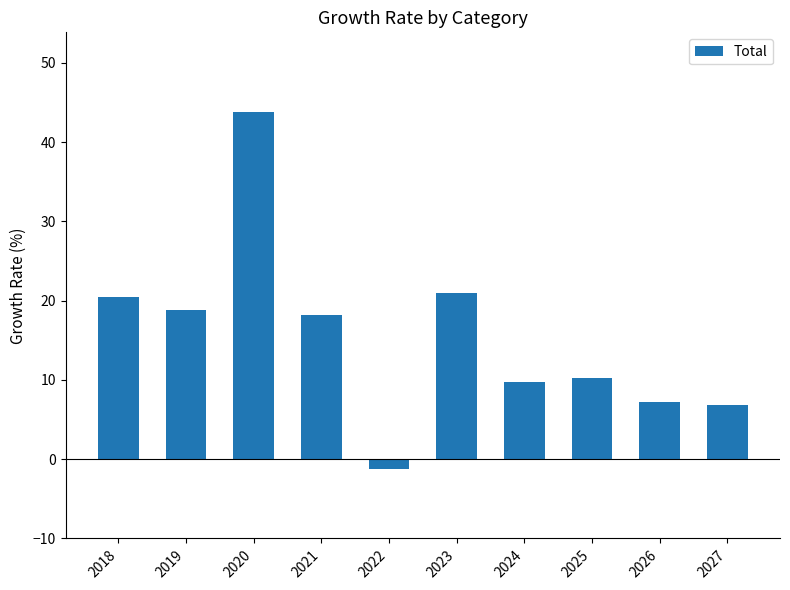

Is it true that the value at 2025 is 4.5?

False